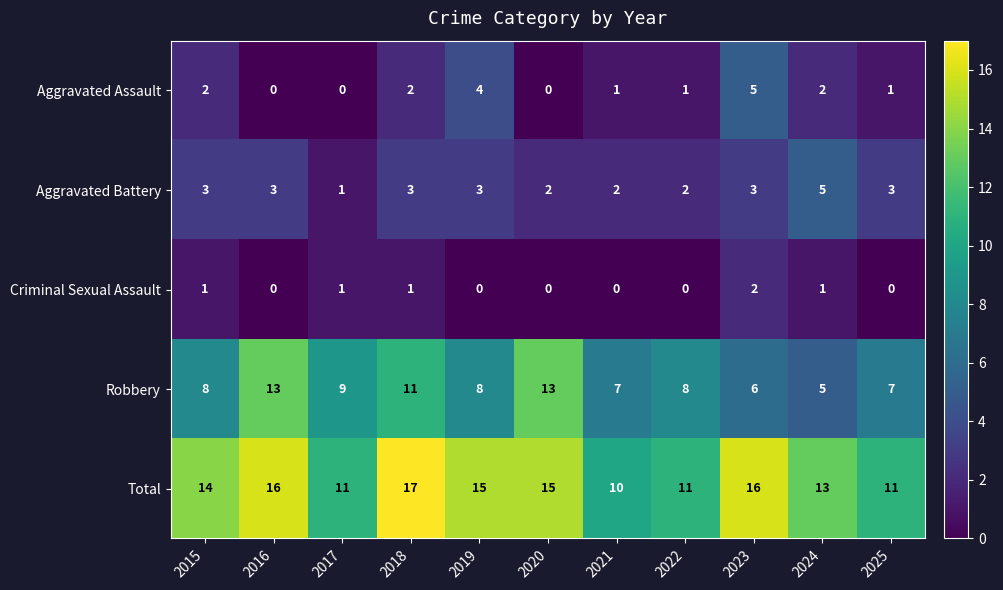

Count the Robbery values in the range 7 to 11.

7